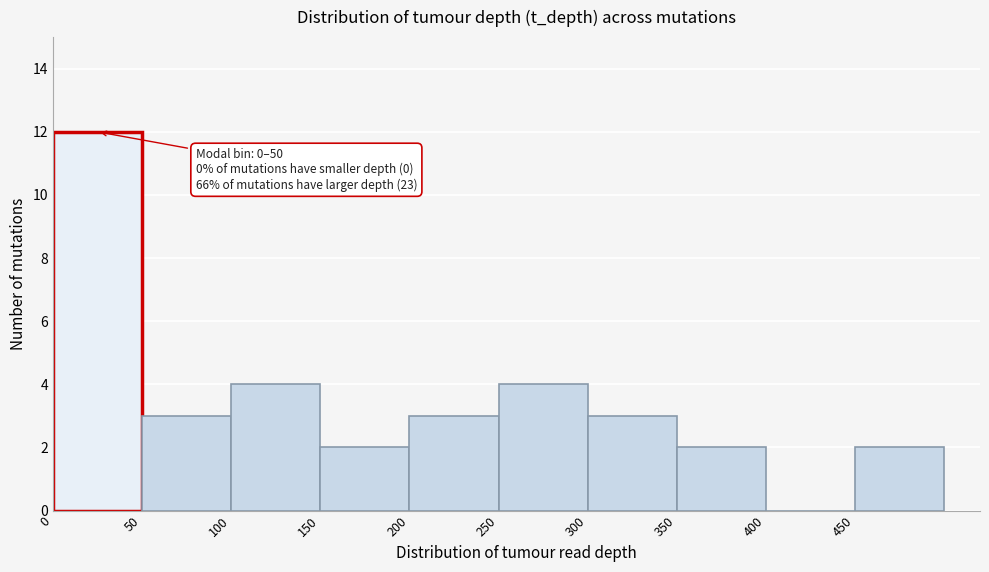

Which range on the x-axis has the tallest bar?

0 to 50